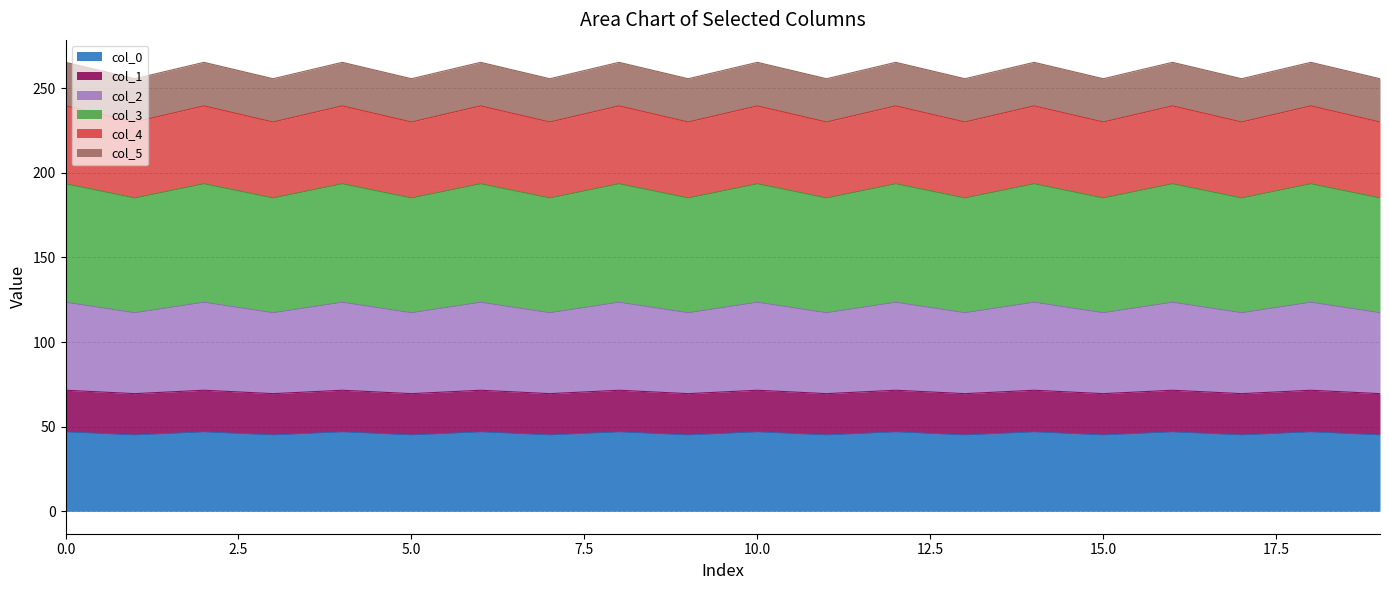

True or false: col_1 and col_3 cross at least once.

False